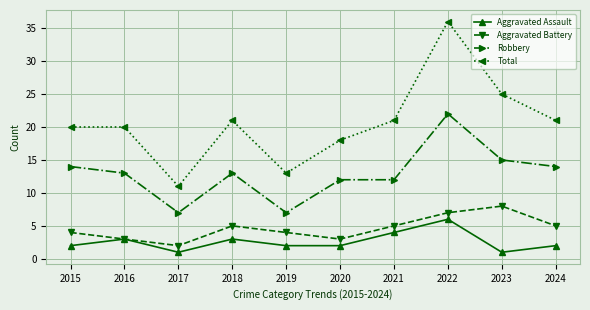

What are all the series names shown in the legend?

Aggravated Assault, Aggravated Battery, Robbery, Total